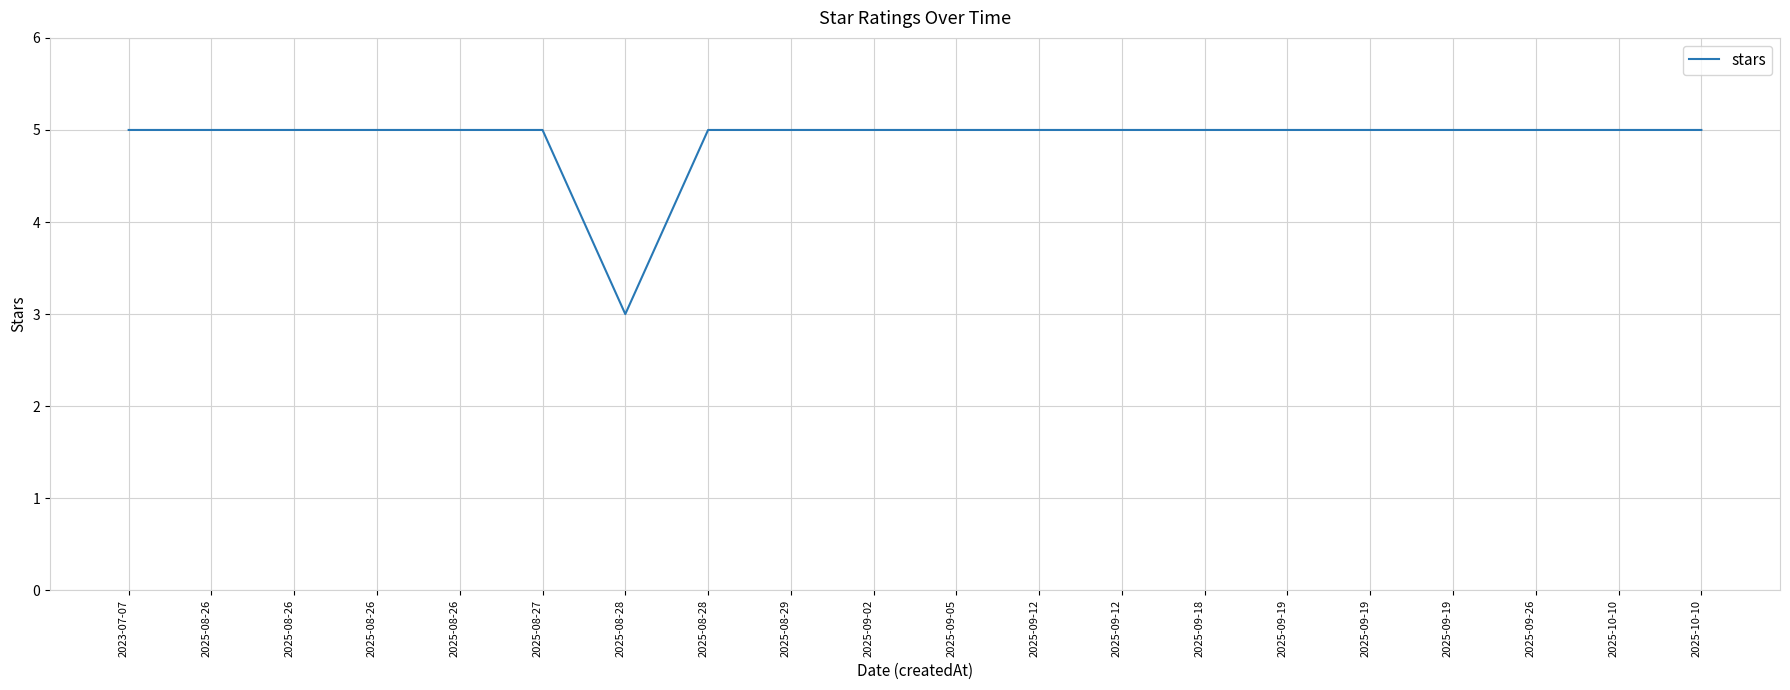

What is the value of the 3rd point from the left?

5